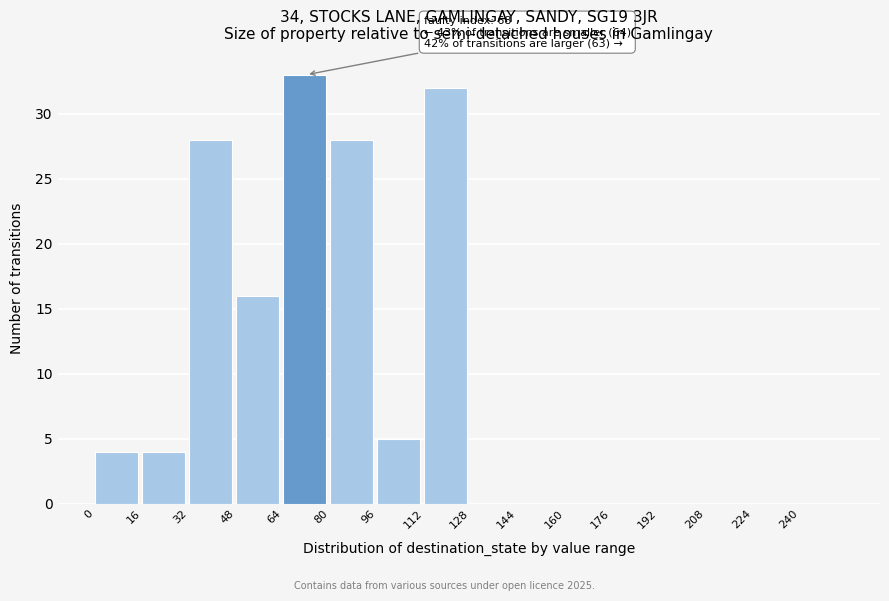

Over which range of the x-axis is the bar tallest?

64 to 80